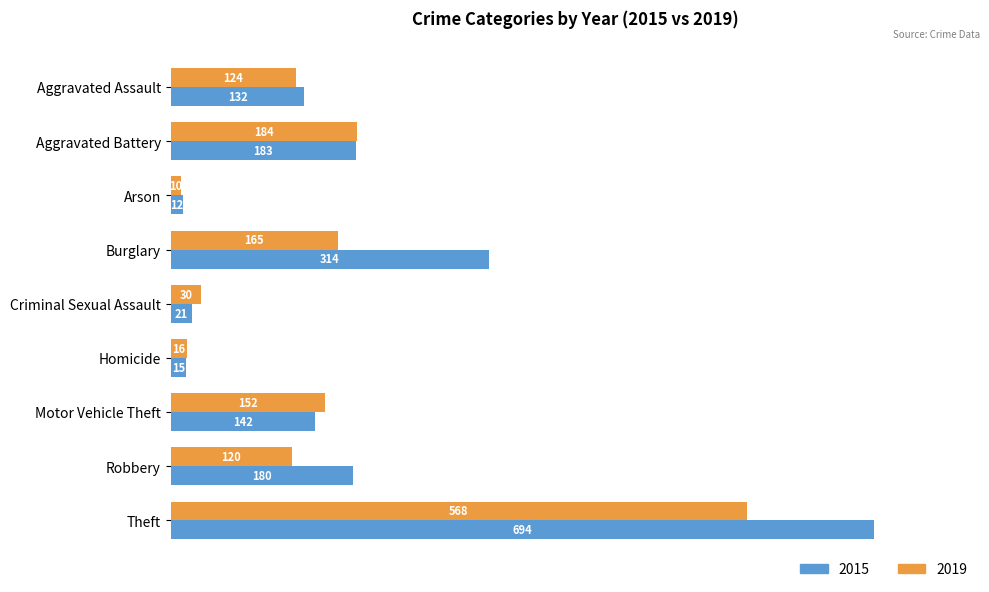

Which series changed the most between Aggravated Assault and Theft?

2015